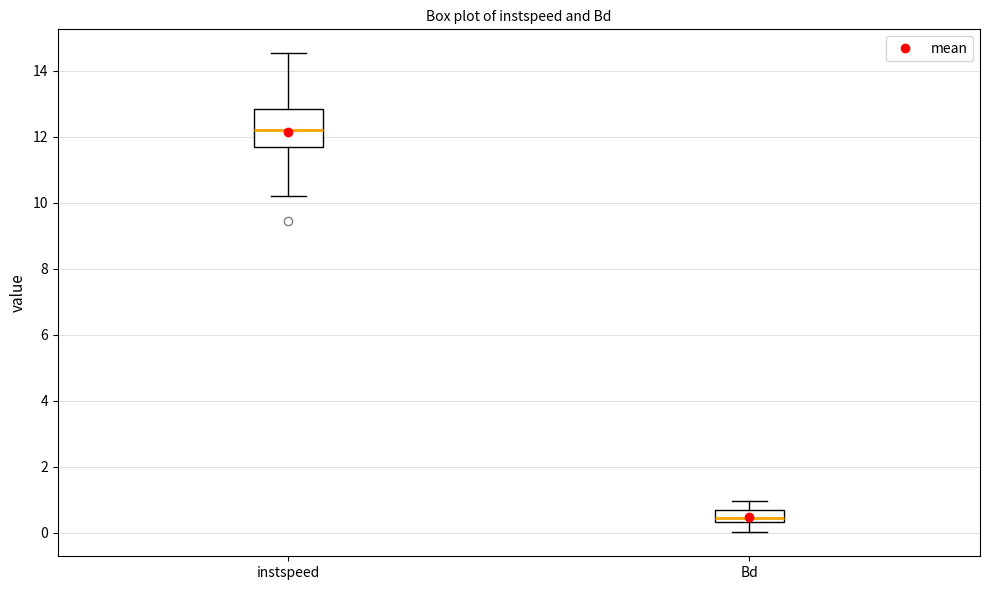

Where does the upper whisker of the box for Bd end on the y-axis? The values are not printed on the chart, so give them approximately, as read against the axis.

1.0